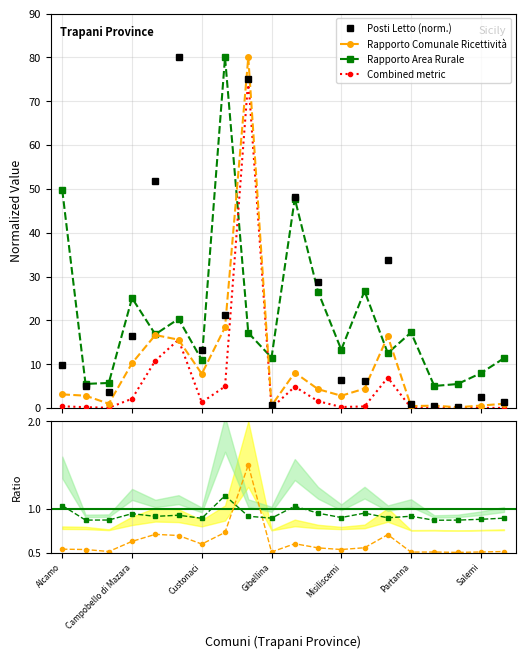

True or false: Combined metric and Rapporto Area Rurale cross at least once.

True